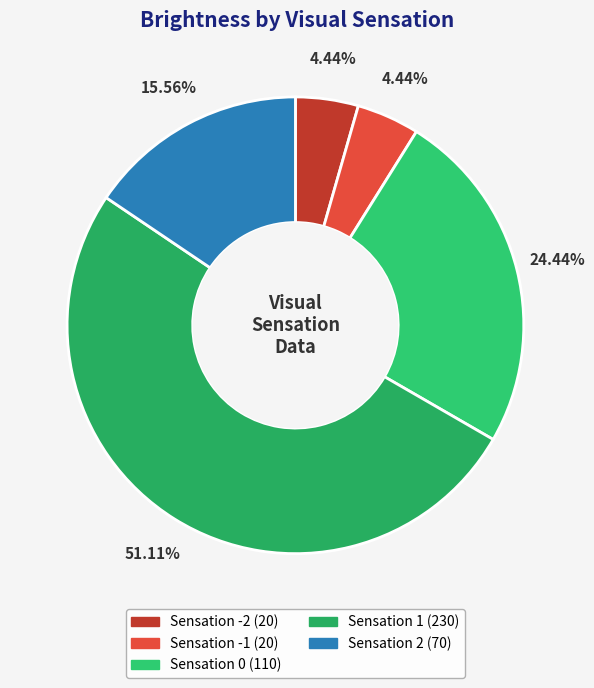

Does any single category account for the majority?

Yes